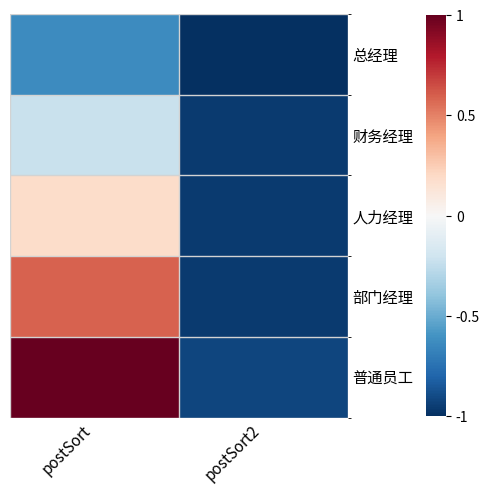

Which series changed the most between postSort and postSort2?

普通员工